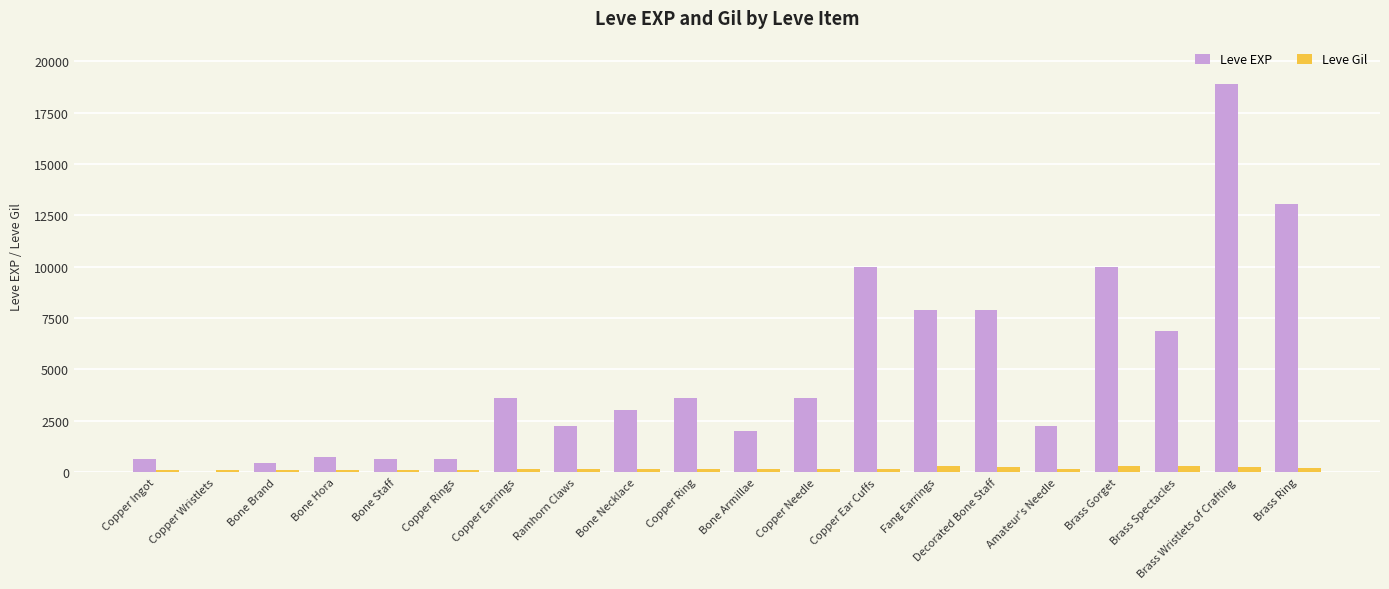

Between Bone Armillae and Brass Gorget, which series saw the biggest shift?

Leve EXP